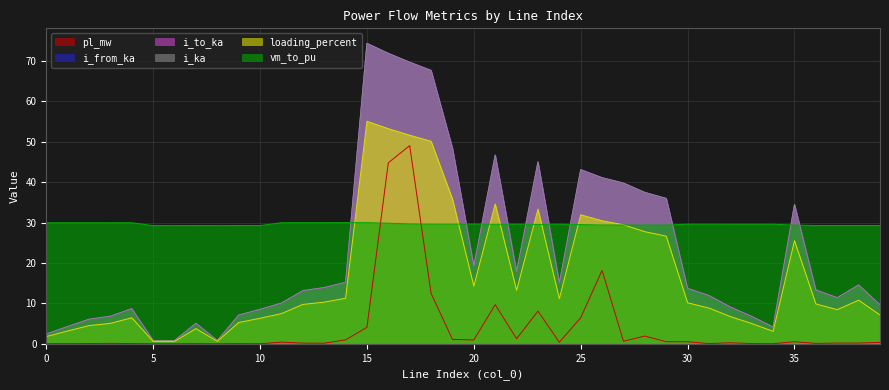

What is the value of the loading_percent point at the 5th from the left?

6.4